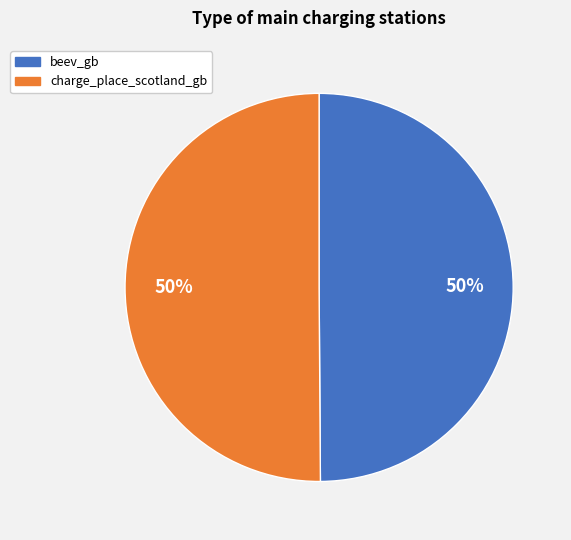

To the nearest percent, what portion does charge_place_scotland_gb represent?

50%